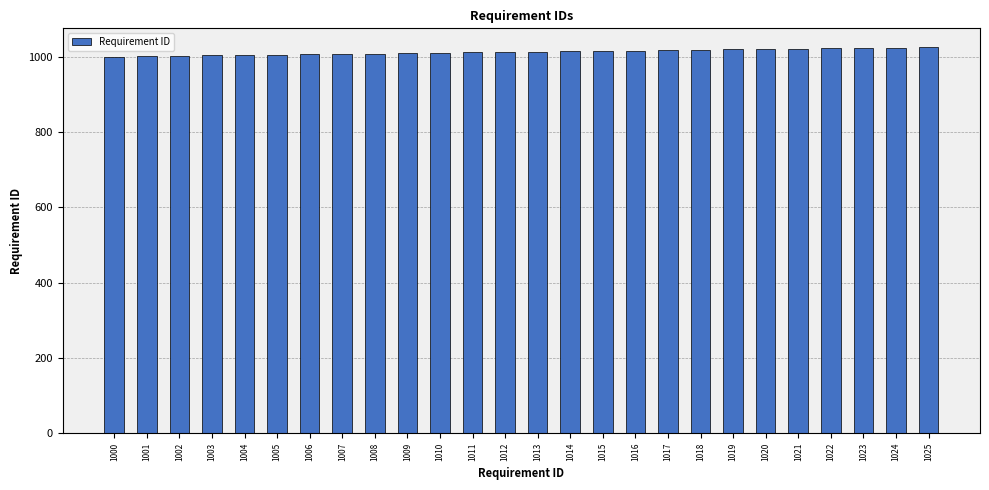

What is the change in value from 1001 to 1024?

+23